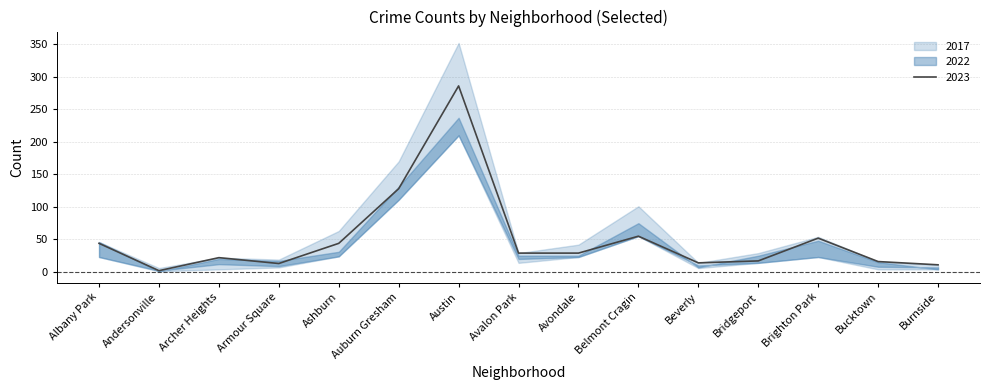

What is the greatest value displayed?

352